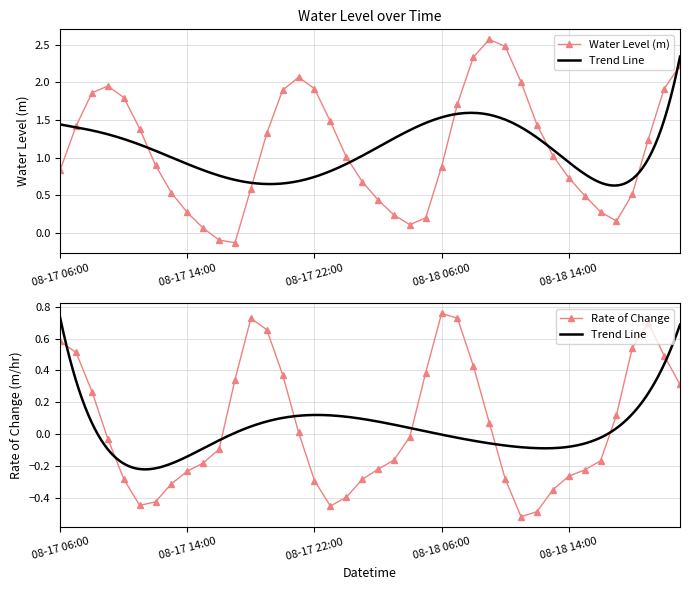

Reading left to right, list all the values displayed in this chart.

0.8	1.4	1.9	2.0	1.8	1.4	0.9	0.5	0.3	0.1	-0.1	-0.1	0.6	1.3	1.9	2.1	1.9	1.5	1.0	0.7	0.4	0.2	0.1	0.2	0.9	1.7	2.3	2.6	2.5	2.0	1.4	1.0	0.7	0.5	0.3	0.2	0.5	1.2	1.9	2.2